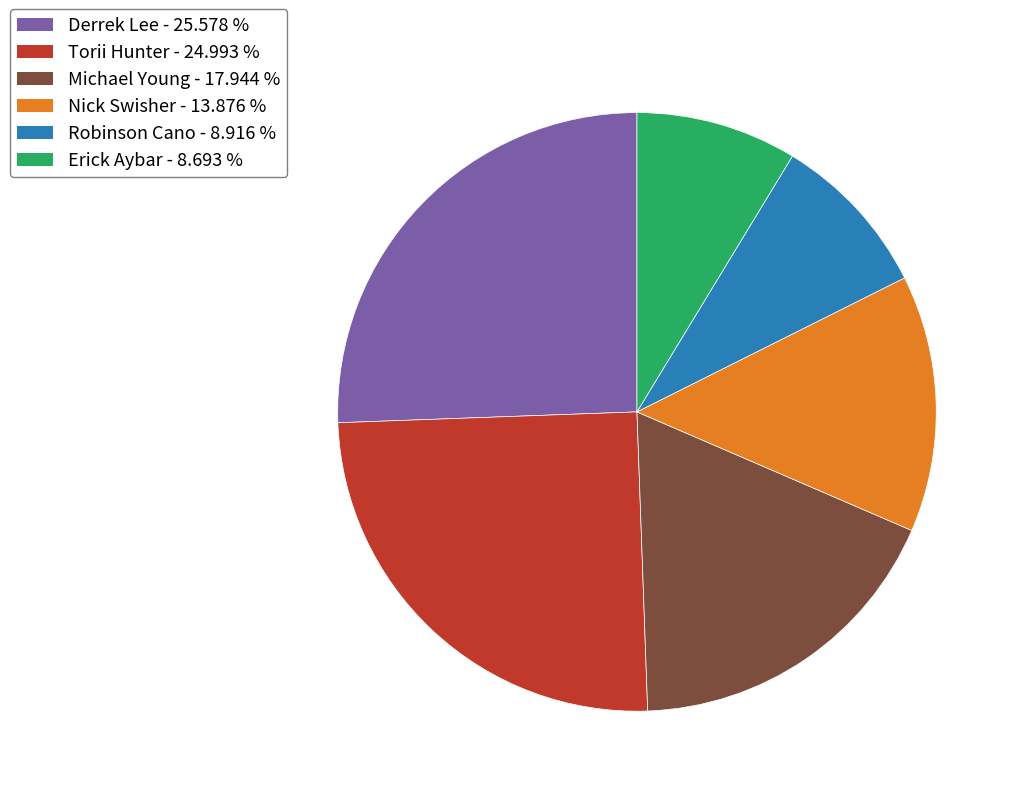

Is there any slice that represents more than half of the pie?

No